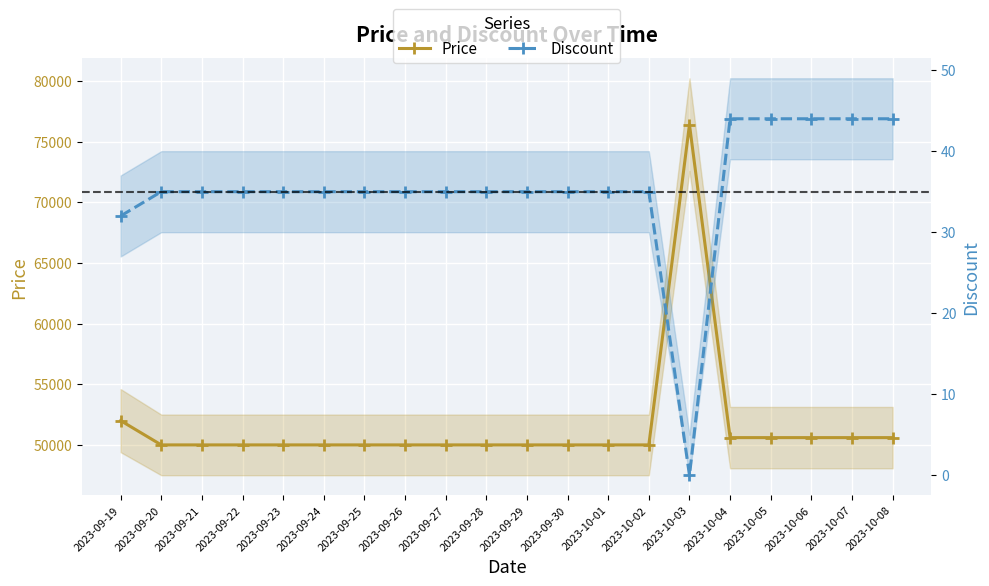

What is the value of the Price point at the 19th from the left?

50600